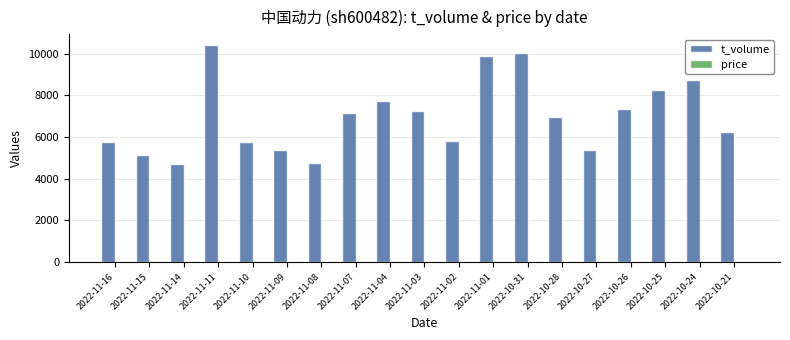

What is the sum of all t_volume values?

132800.0